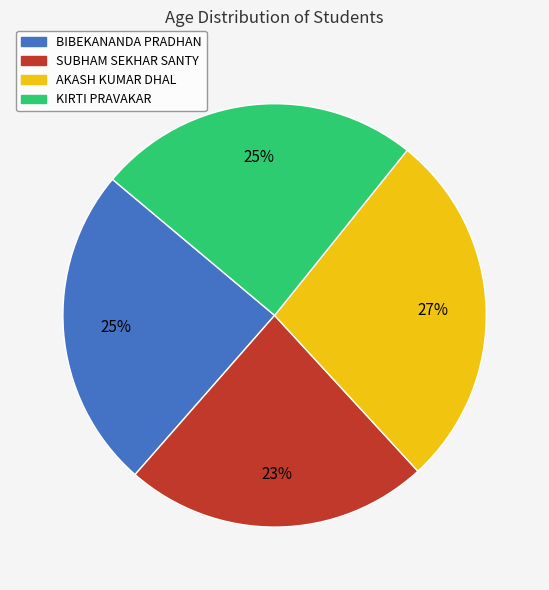

How many segments does this pie chart have?

4